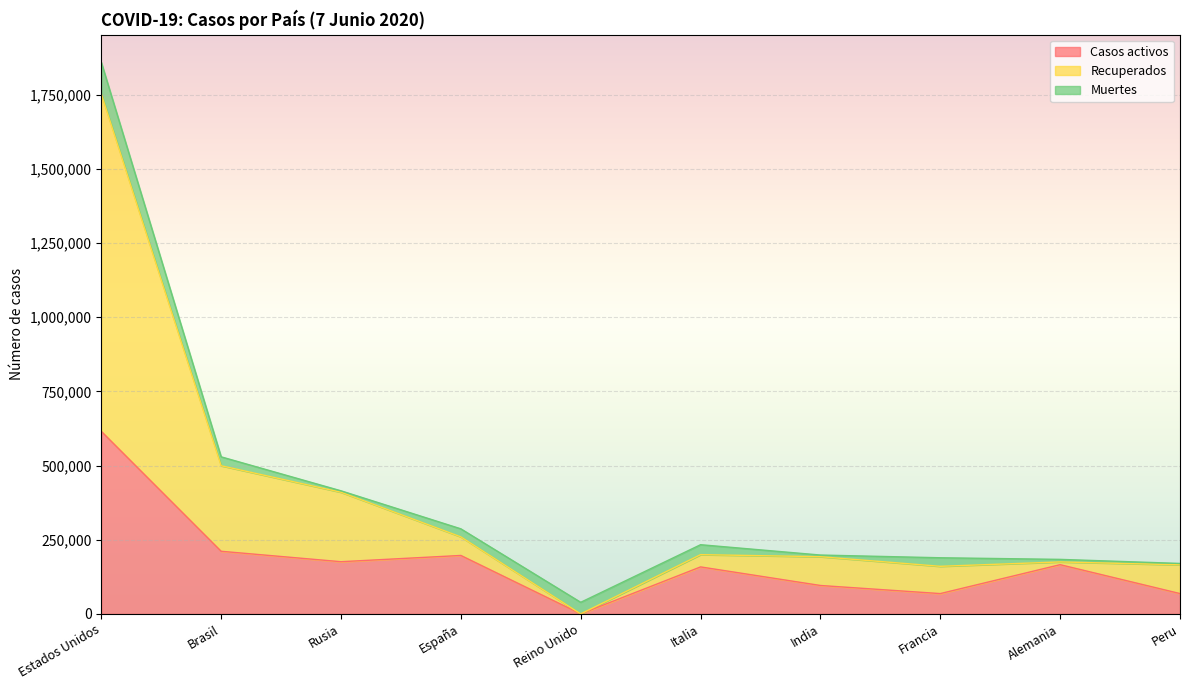

True or false: Recuperados has a value of 0 at Reino Unido.

True